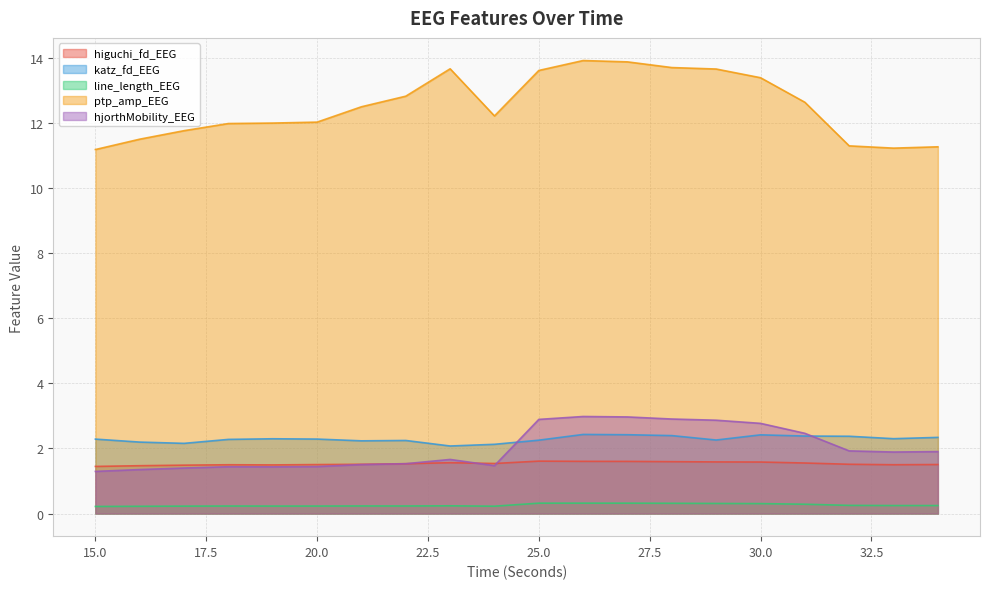

What is the difference between the maximum and minimum values in the katz_fd_EEG series?

0.4